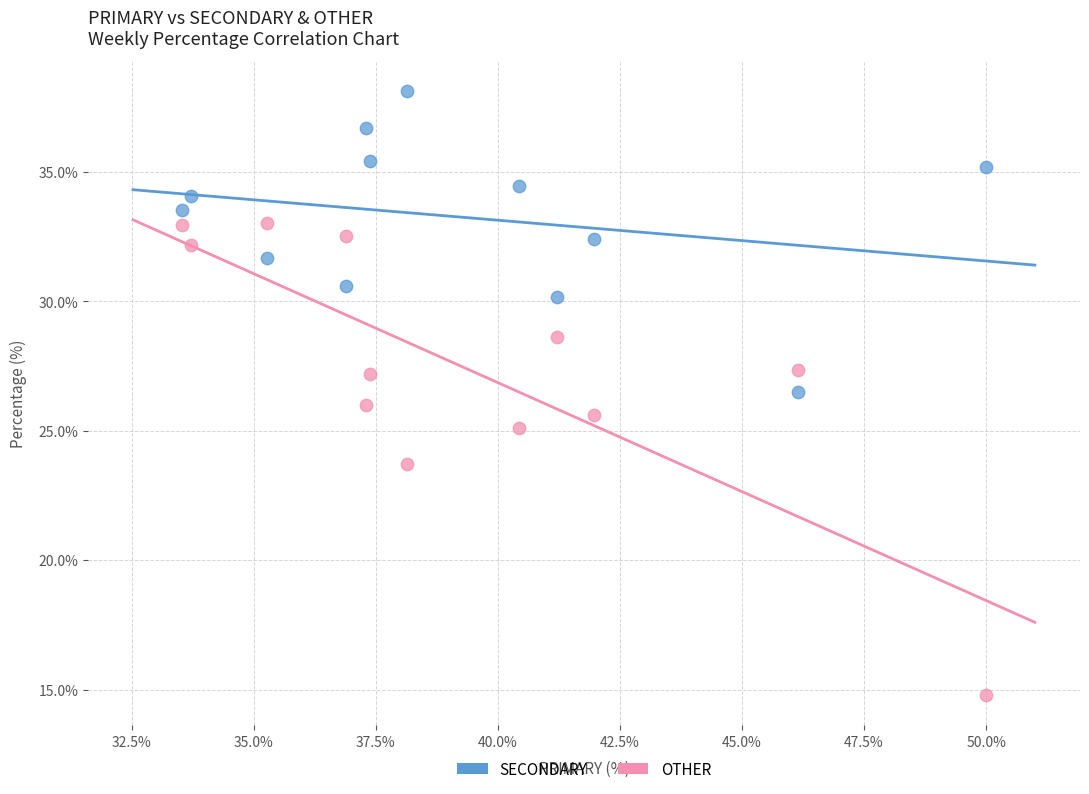

Which series reaches the maximum Y coordinate?

SECONDARY